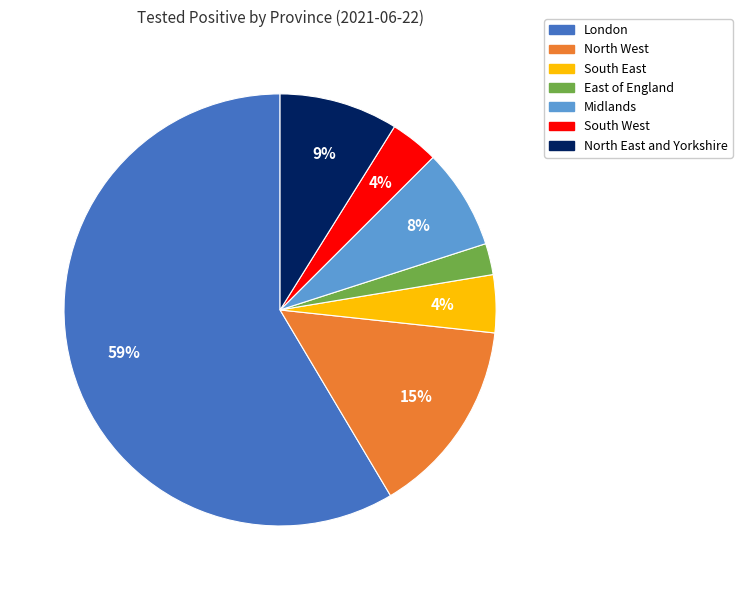

What is the smallest slice in the pie chart?

East of England